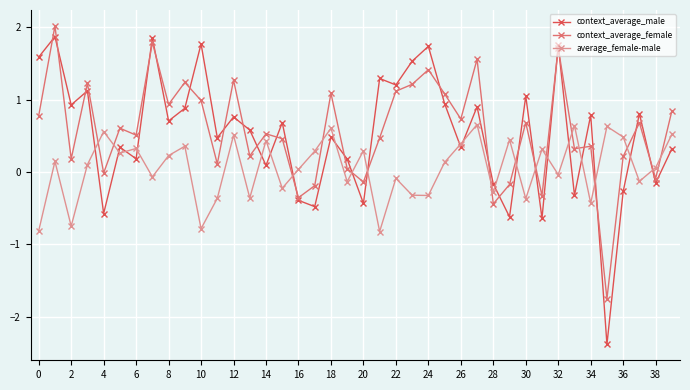

Which series has the widest spread of values?

context_average_male